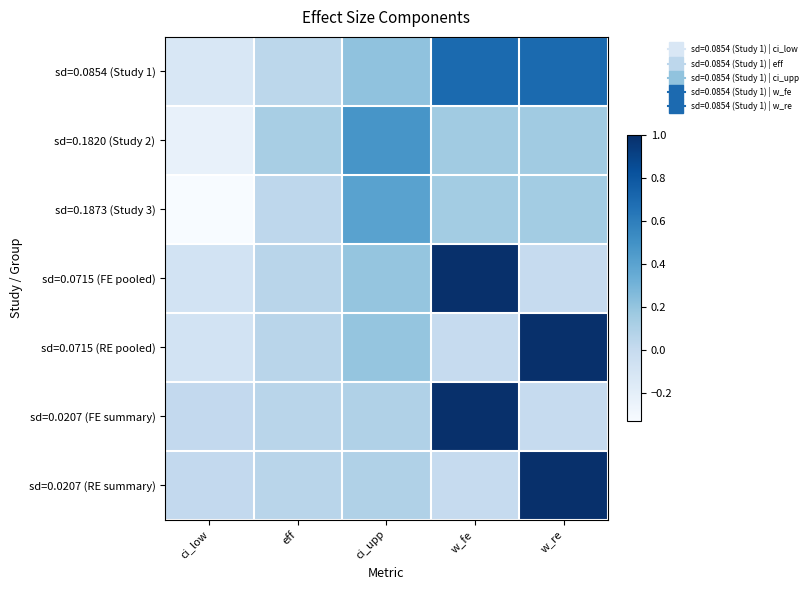

Which series has the largest total across all categories?

sd=0.0854 (Study 1)